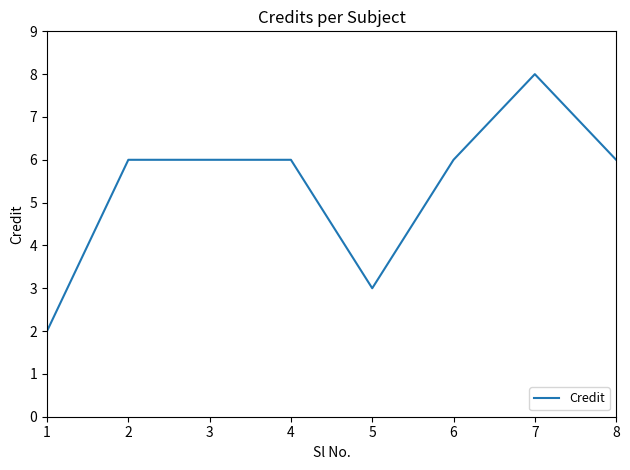

Between 7 and 4, which is larger?

7